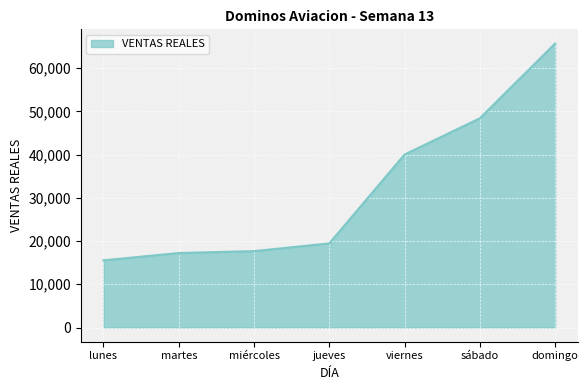

What is the ratio of the value at martes to the value at sábado?

0.4